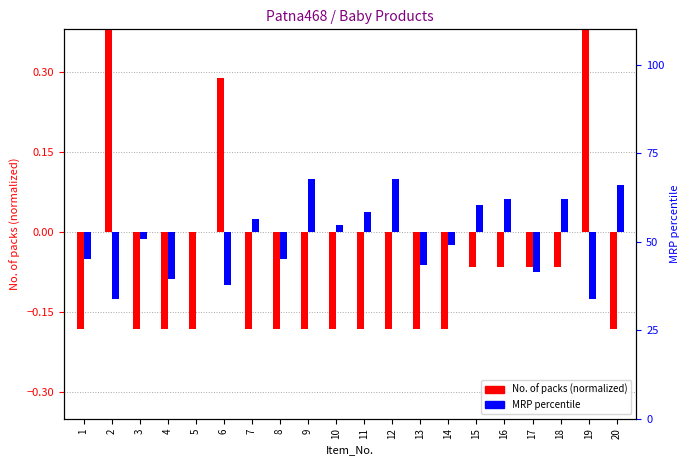

What is the difference between the No. of packs (normalized) values at 15 and 7?

0.1